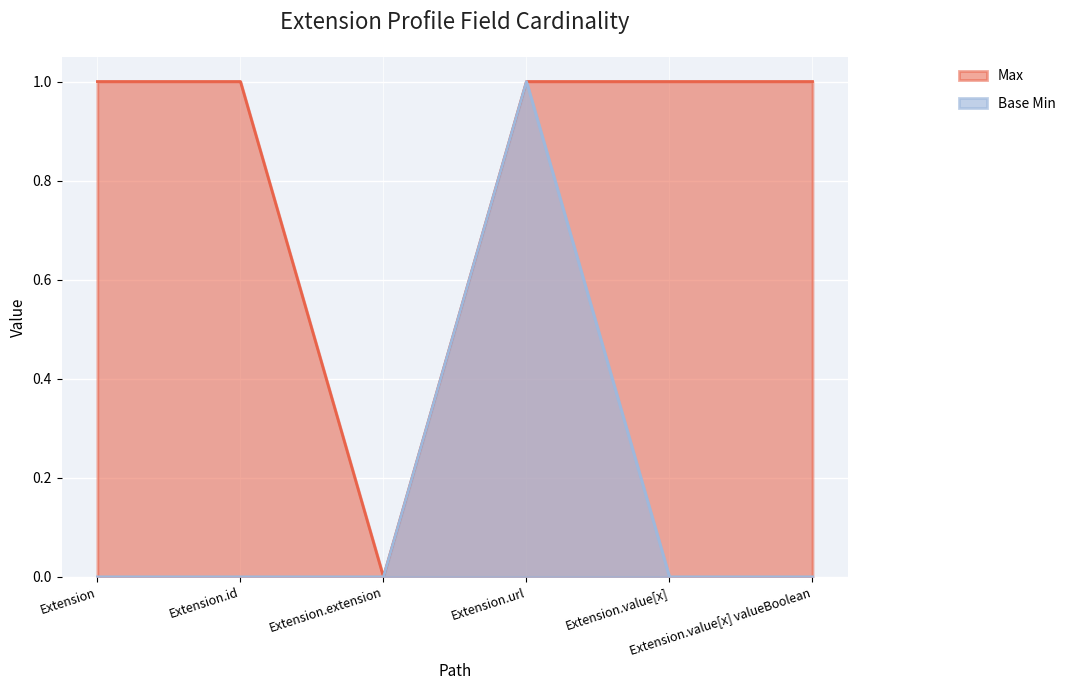

Rank the series at Extension.url from highest to lowest value.

Max, Base Min